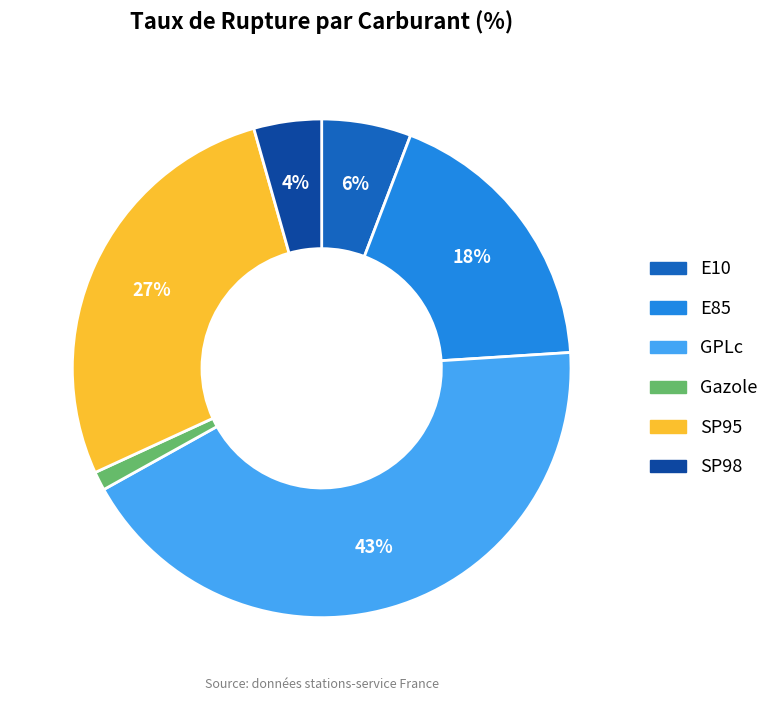

Combined, do SP95 and E10 account for over 50%?

No